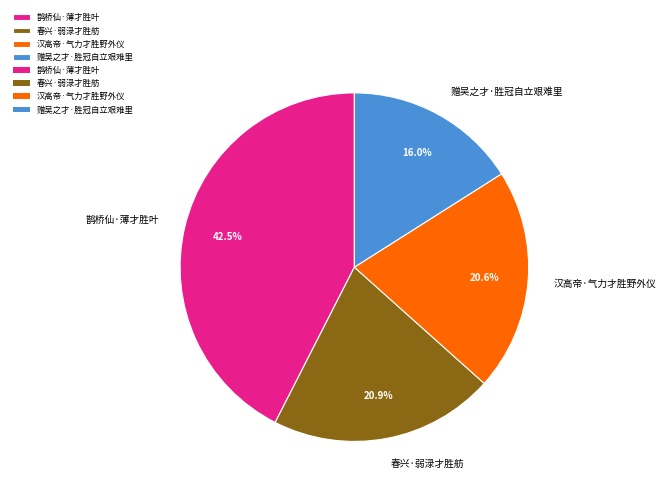

What is the largest slice in the pie chart?

鹊桥仙·薄才胜叶